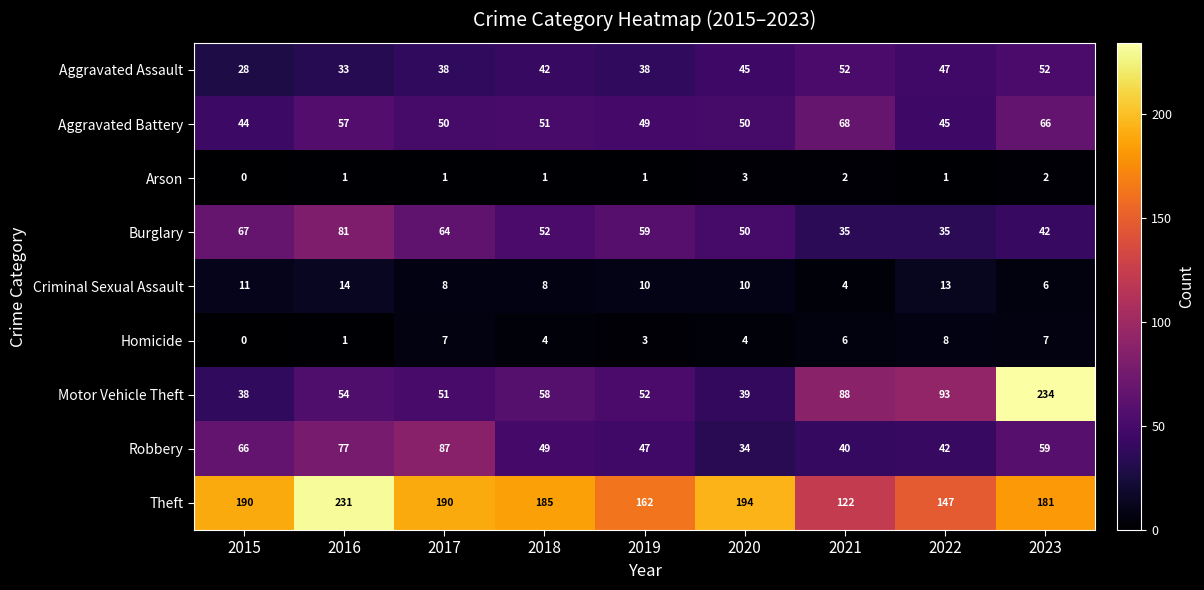

What is the sum of all Criminal Sexual Assault values?

84